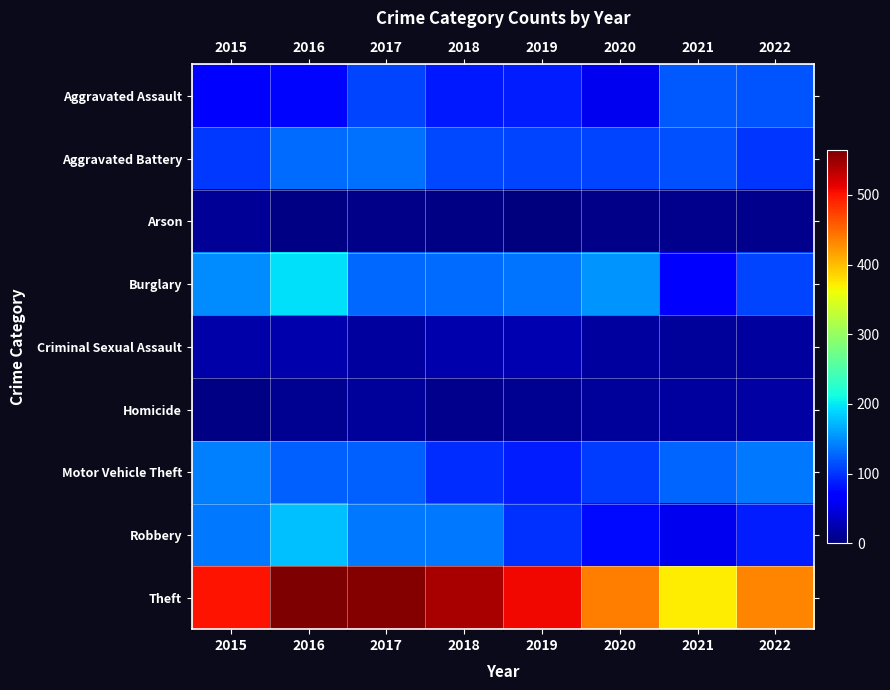

What is the difference between the highest and lowest values at 2022?

427